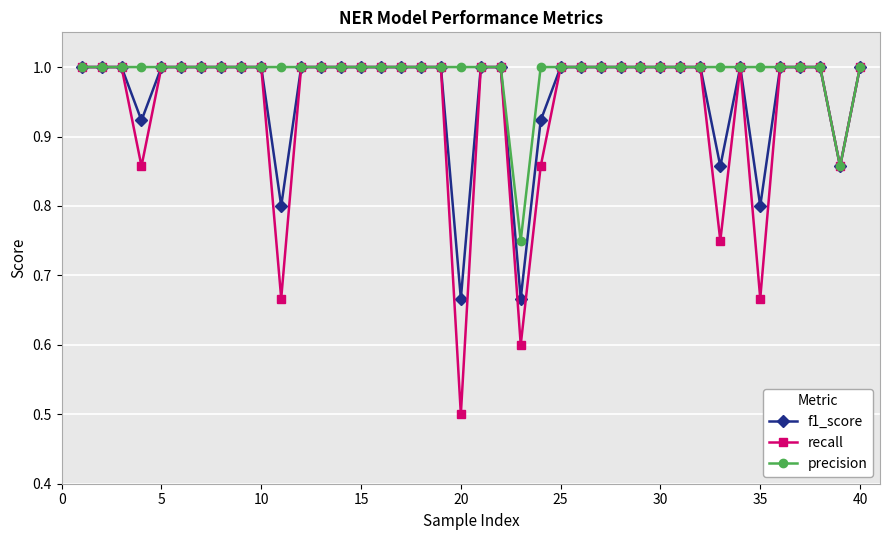

Which series has the largest total across all categories?

precision